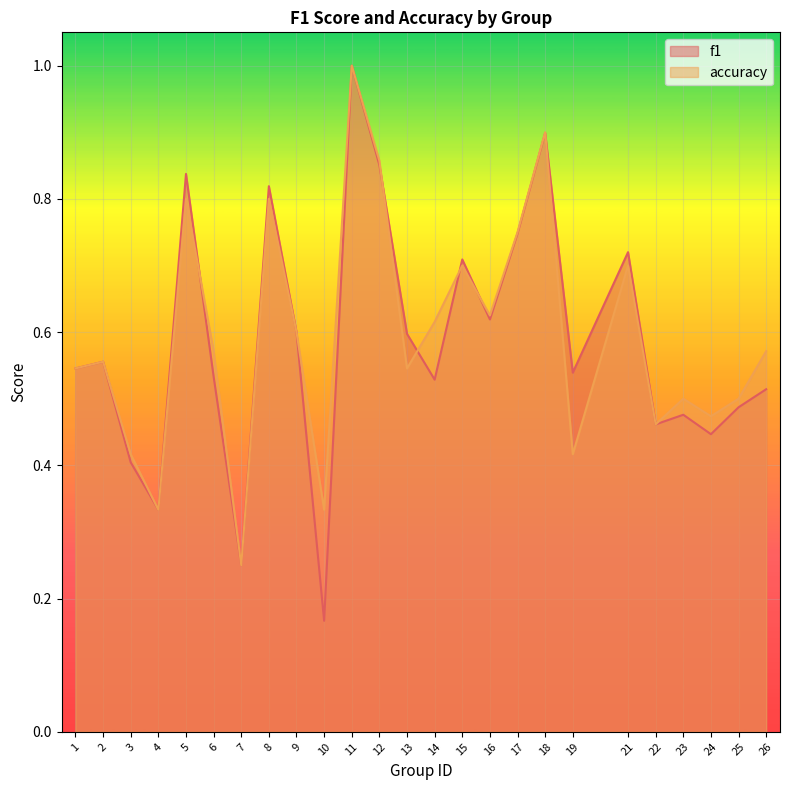

What is the highest value of the f1 series?

1.0